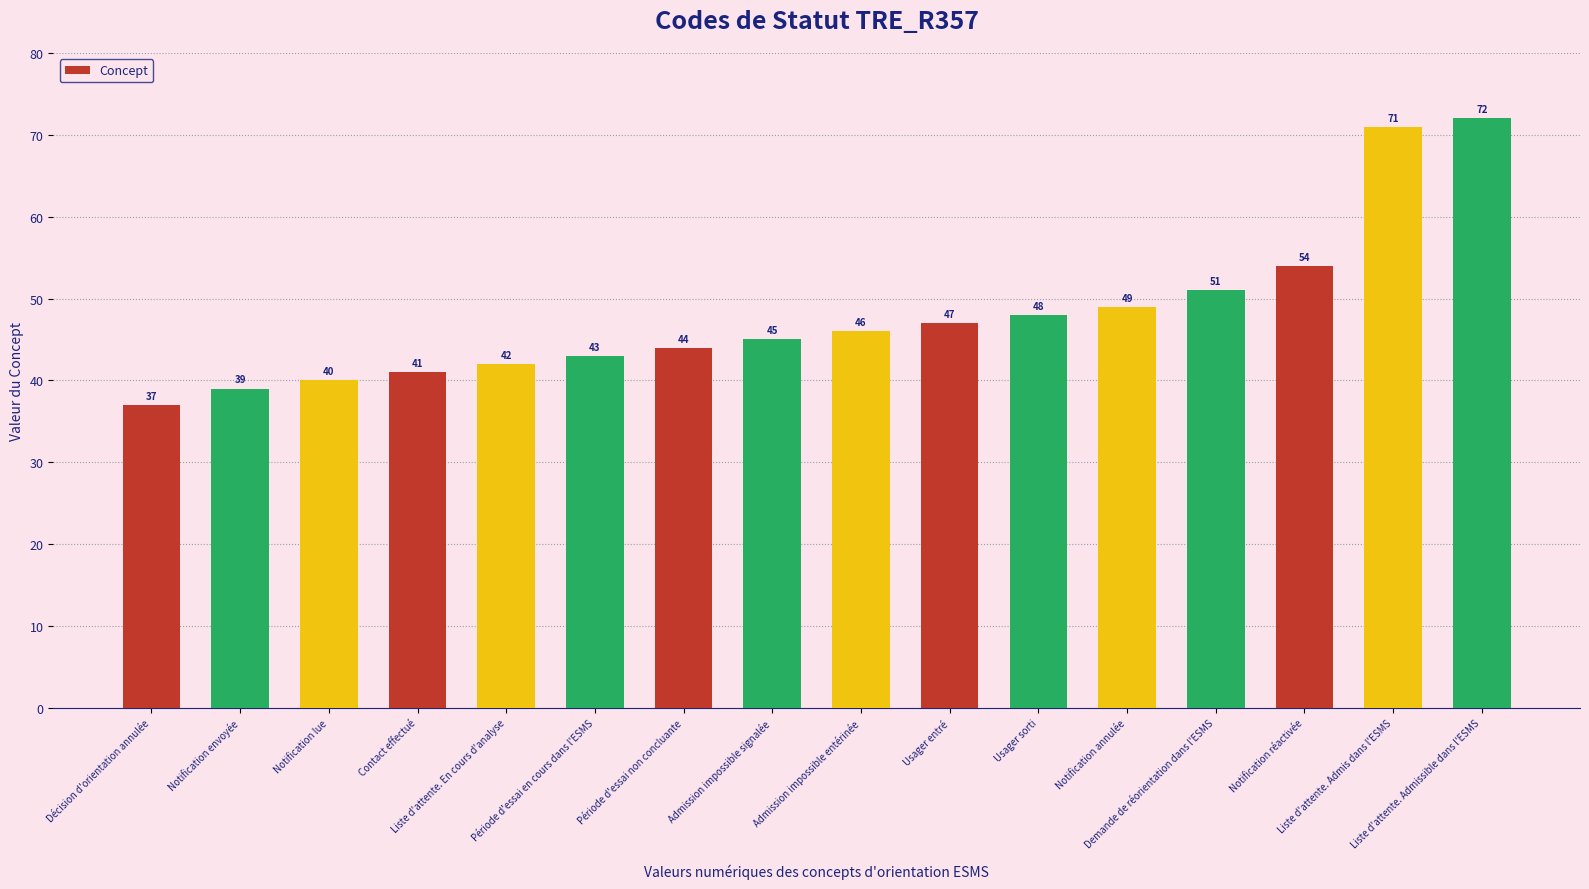

Rank the categories by value from lowest to highest.

Décision d'orientation annulée, Notification envoyée, Notification lue, Contact effectué, Liste d'attente. En cours d'analyse, Période d'essai en cours dans l'ESMS, Période d'essai non concluante, Admission impossible signalée, Admission impossible entérinée, Usager entré, Usager sorti, Notification annulée, Demande de réorientation dans l'ESMS, Notification réactivée, Liste d'attente. Admis dans l'ESMS, Liste d'attente. Admissible dans l'ESMS